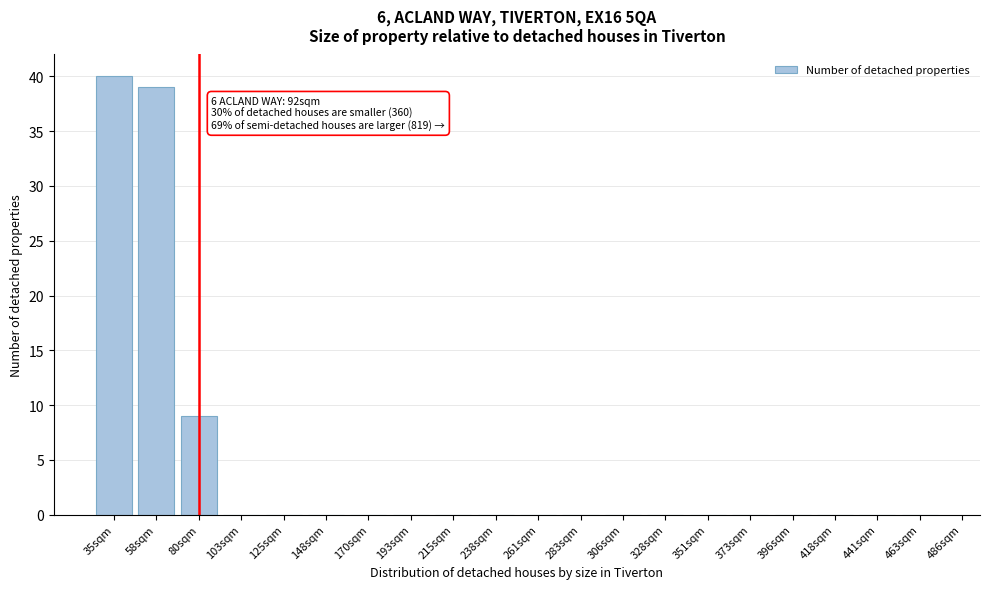

Reading left to right, extract all data points from this chart.

35sqm=40	58sqm=39	80sqm=9	103sqm=0	125sqm=0	148sqm=0	170sqm=0	193sqm=0	215sqm=0	238sqm=0	261sqm=0	283sqm=0	306sqm=0	328sqm=0	351sqm=0	373sqm=0	396sqm=0	418sqm=0	441sqm=0	463sqm=0